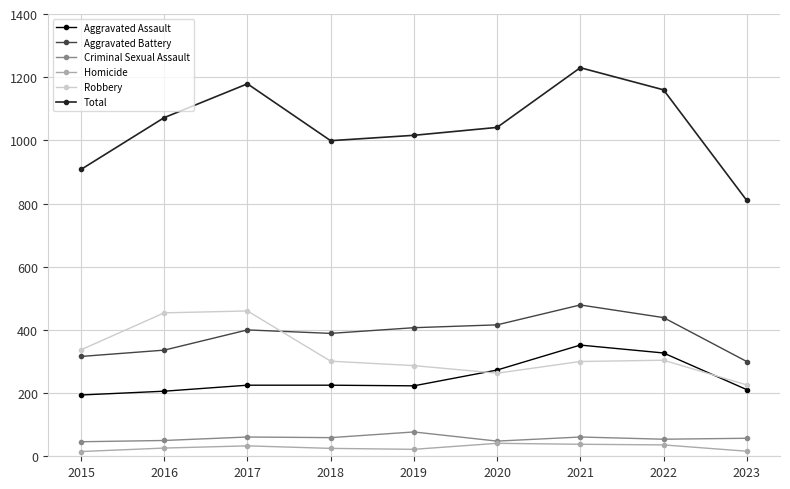

At which label does Total reach its peak?

2021